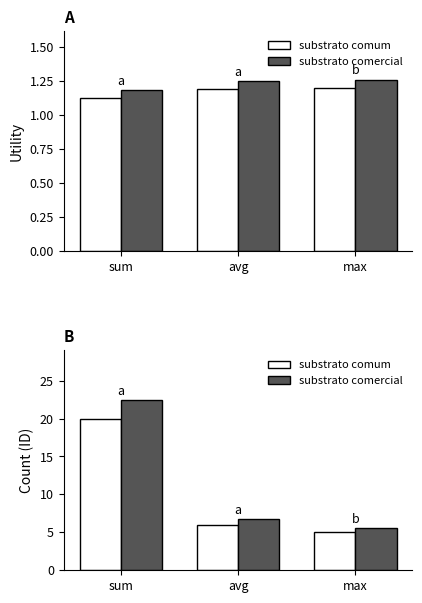

What position from the left is max?

3